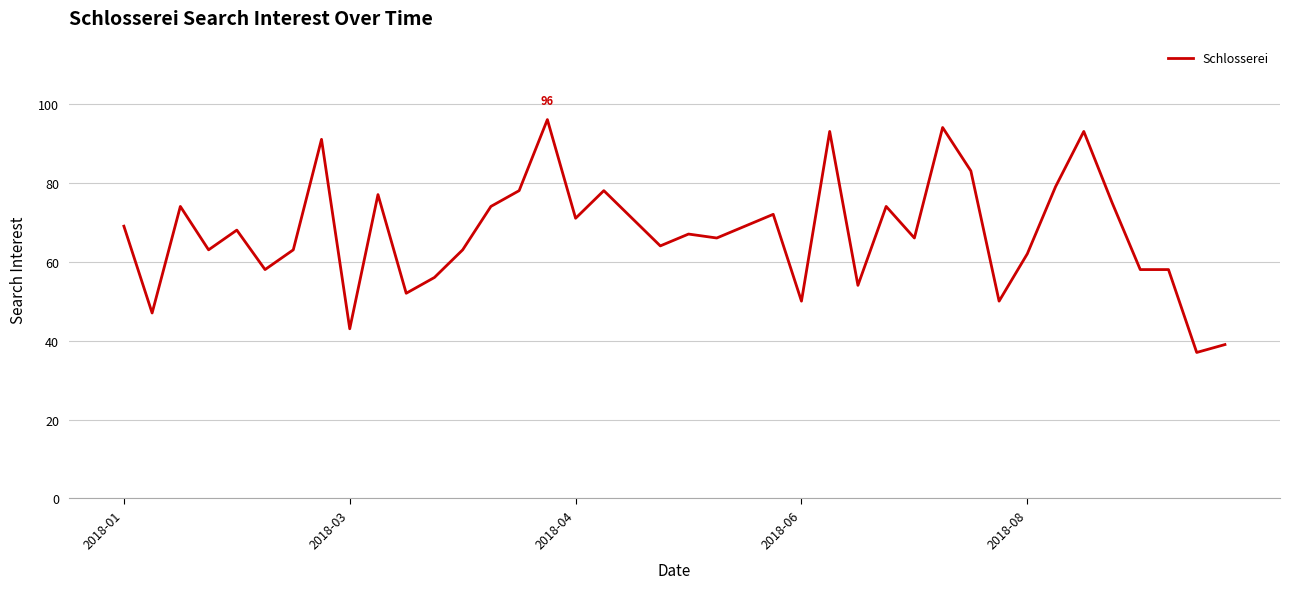

What is the difference between the maximum and minimum values?

59